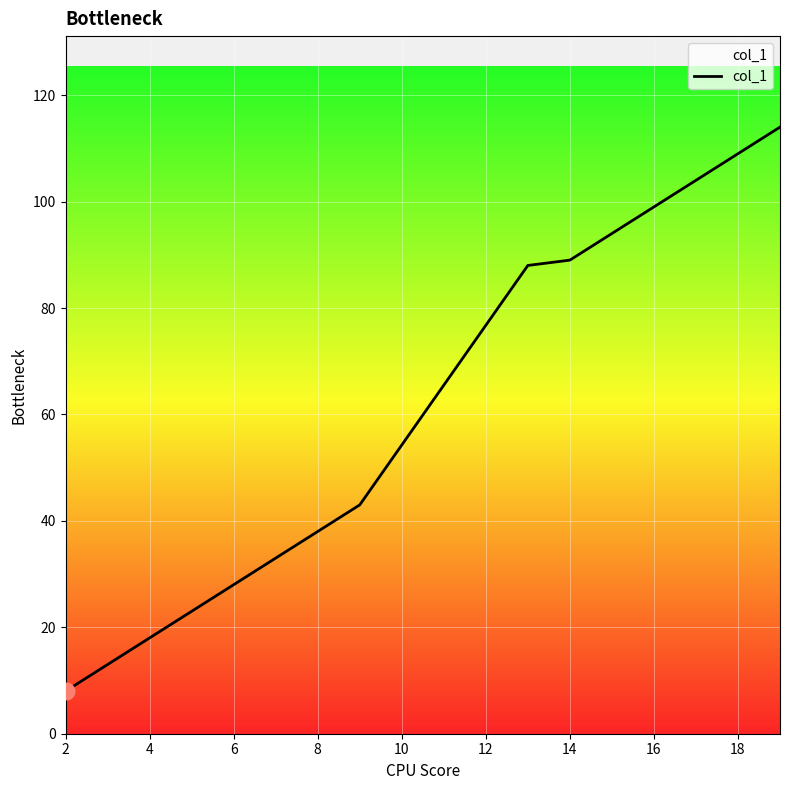

What is the sum of all values?

342